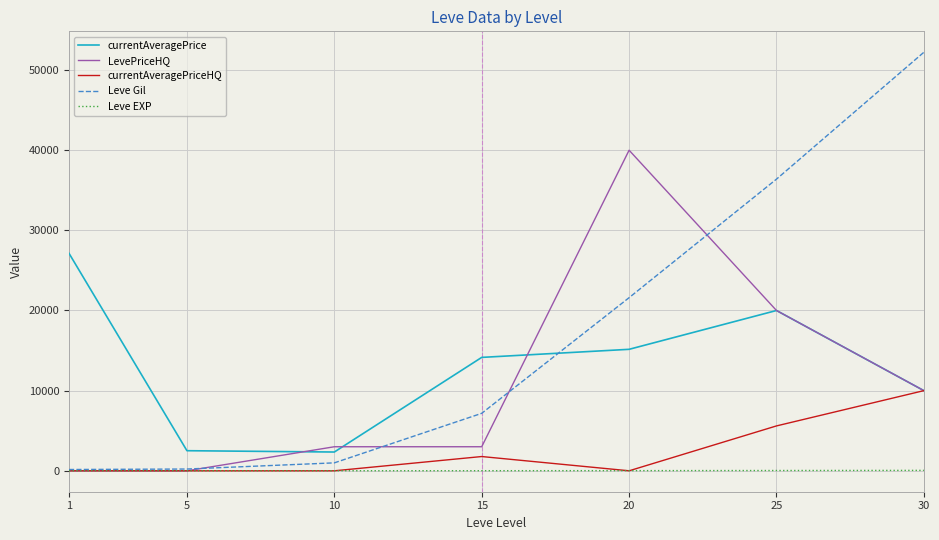

List the series in order of their peak value, highest first.

Leve Gil, LevePriceHQ, currentAveragePrice, currentAveragePriceHQ, Leve EXP